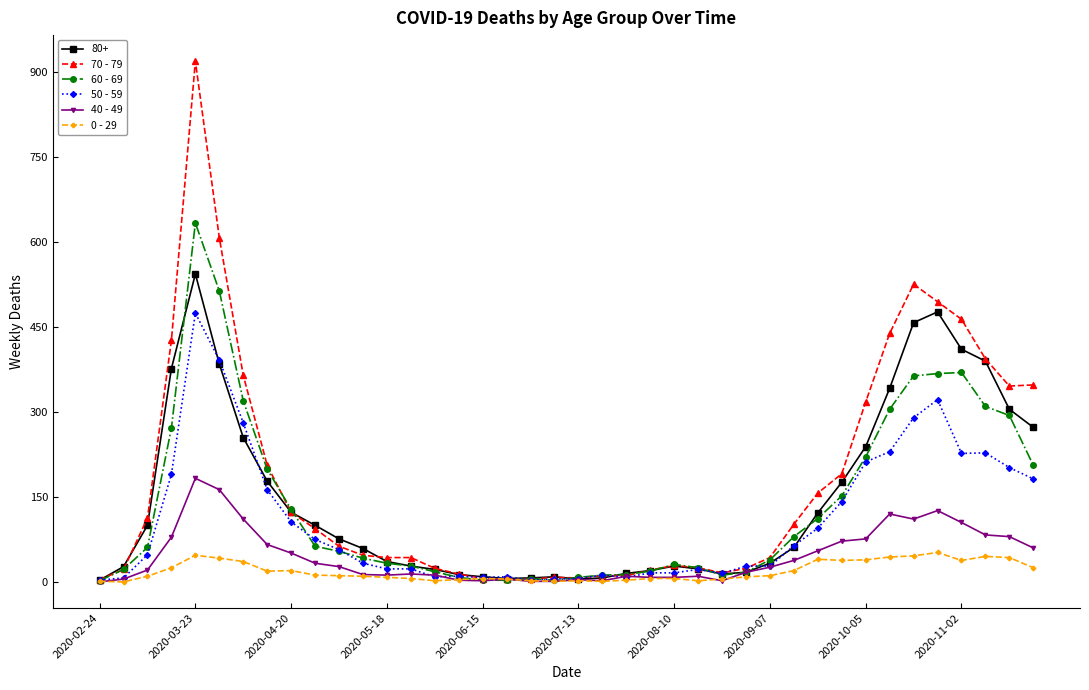

Rank the series by their maximum value, from highest to lowest.

70 - 79, 60 - 69, 80+, 50 - 59, 40 - 49, 0 - 29